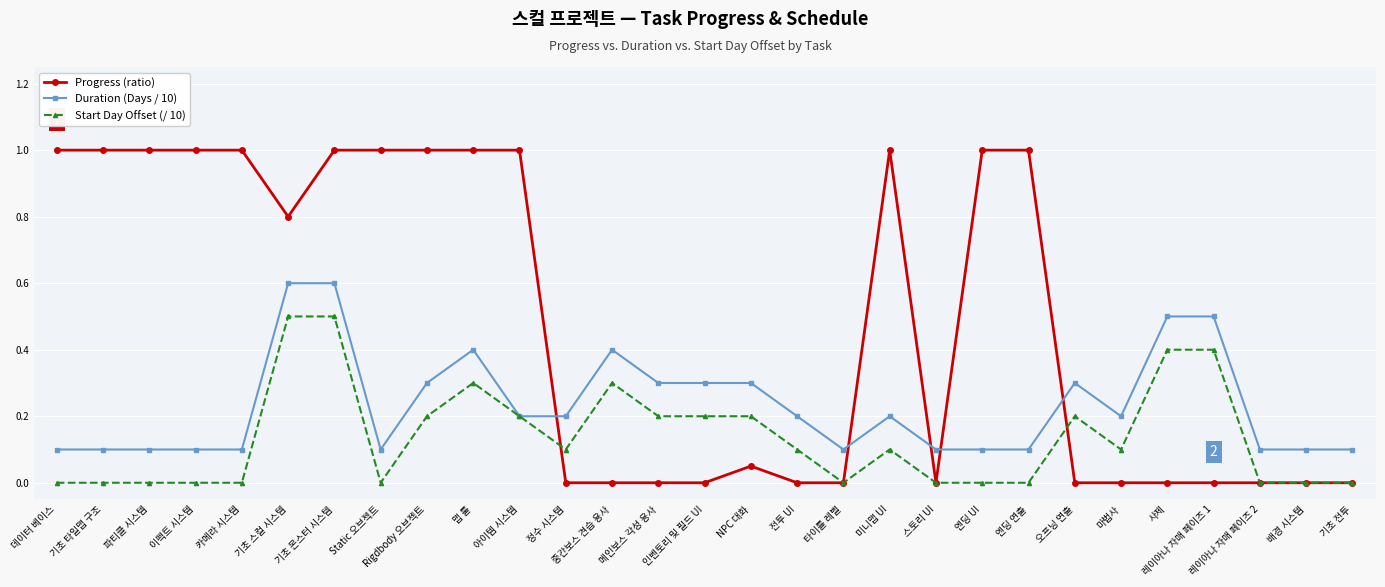

What is the greatest value displayed?

1.0